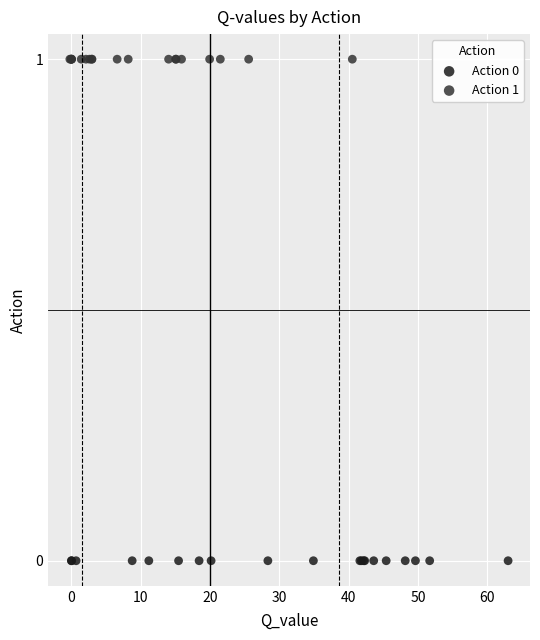

Which series reaches the minimum Y coordinate?

Action 0